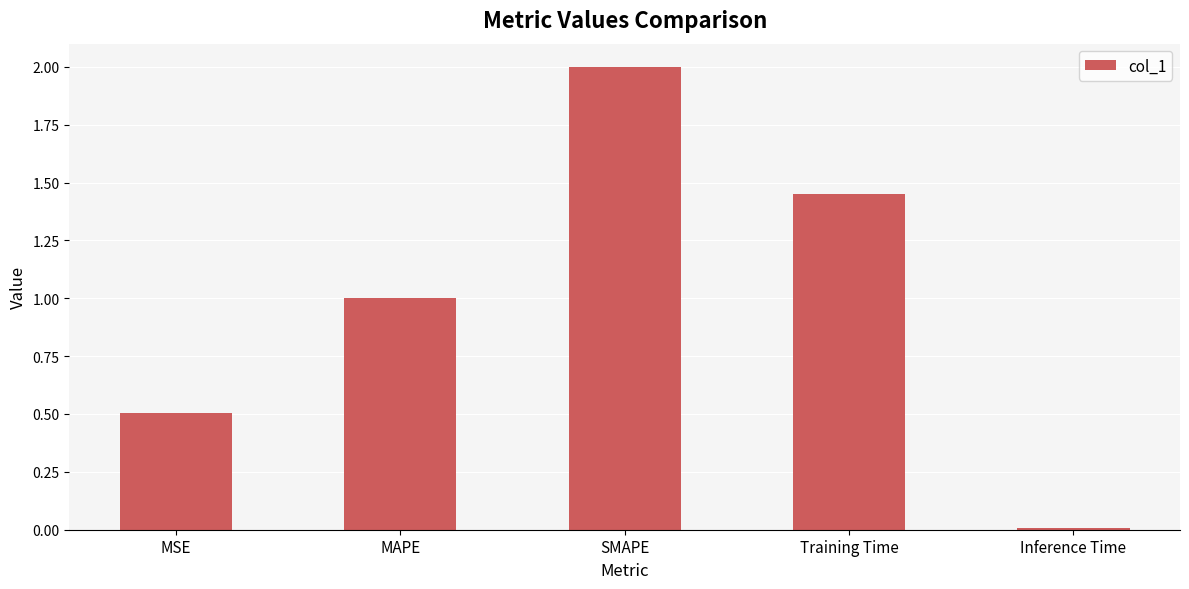

The chart shows a value of 1.4 at MAPE. True or false?

False